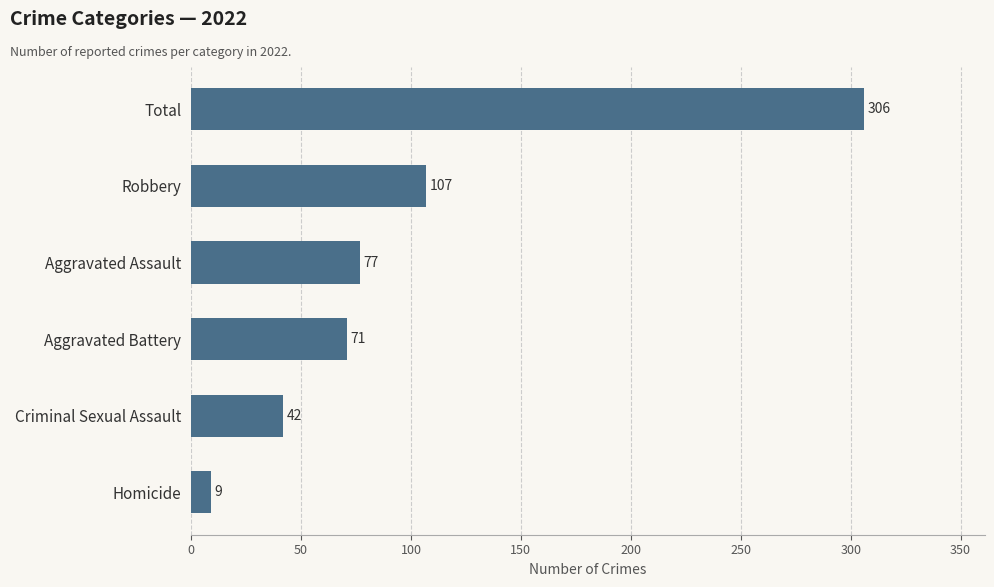

Are the bars horizontal?

Yes